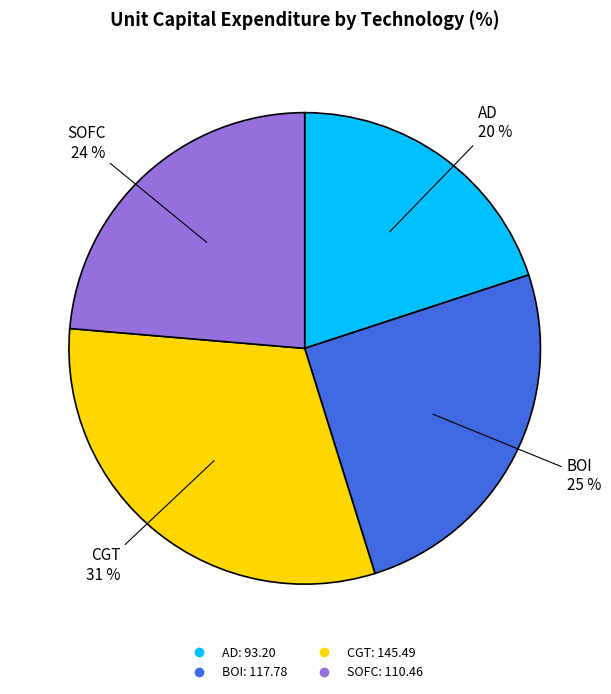

Does any single category account for the majority?

No